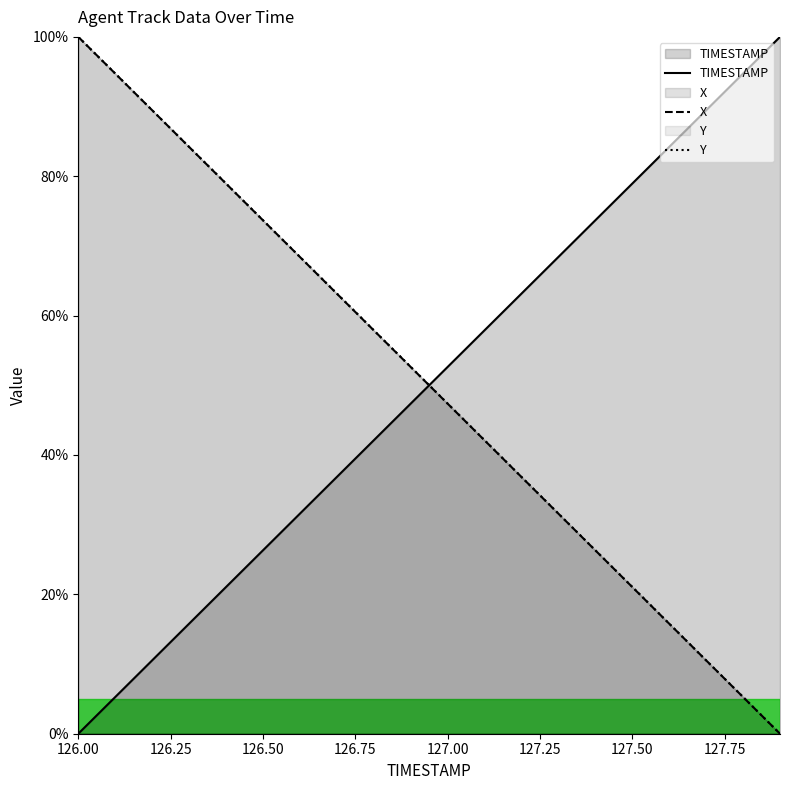

How many lines are shown in the chart?

3